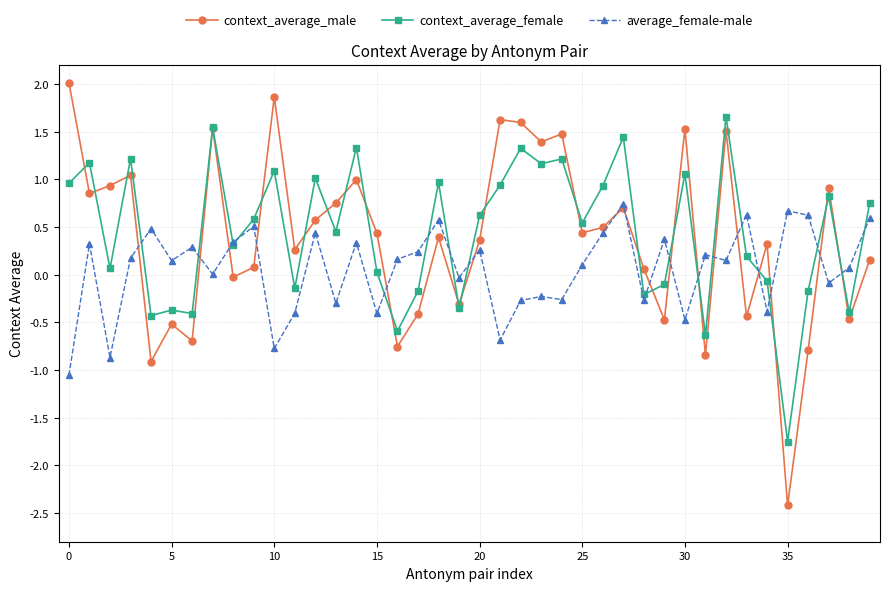

What is the maximum value shown in the chart?

2.0